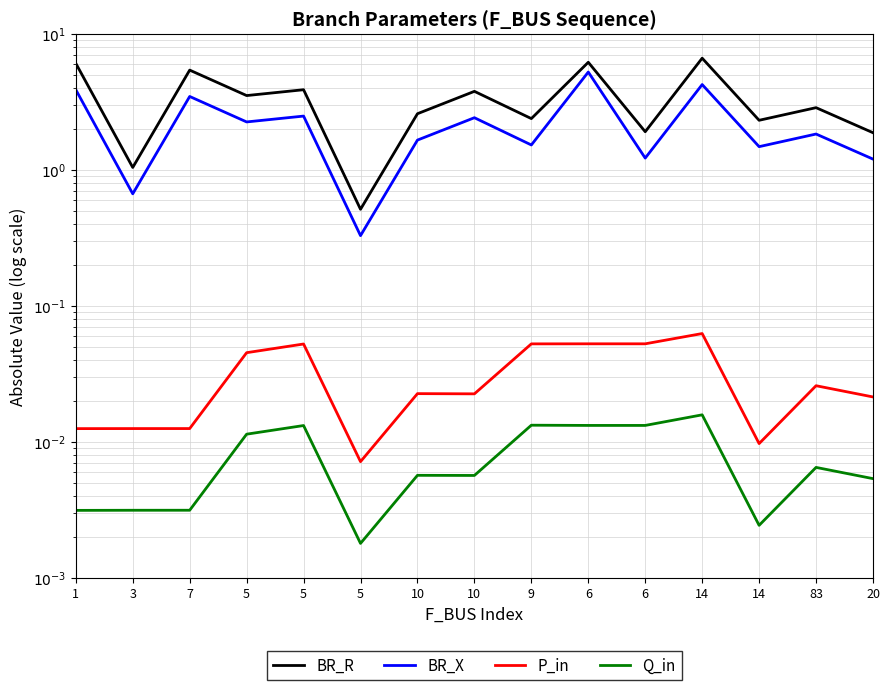

Which series has the widest spread of values?

BR_R